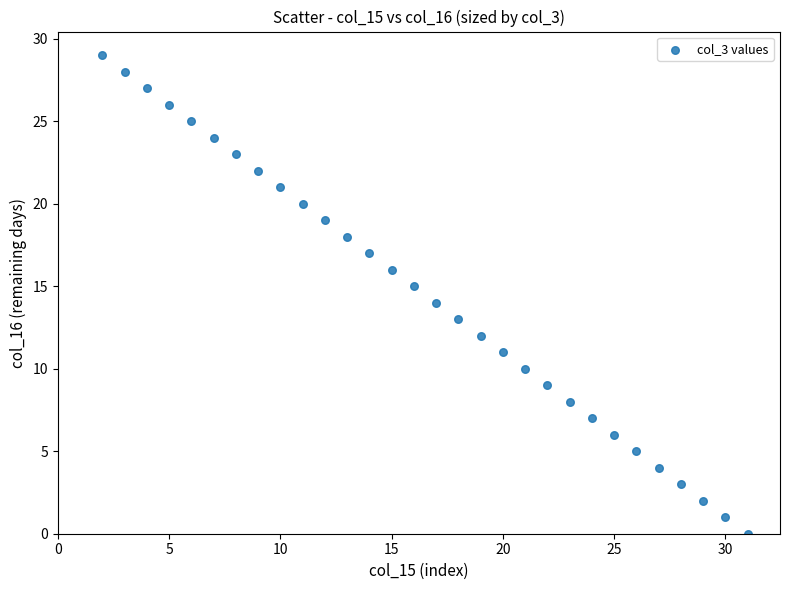

What is the range of Y values (max minus min)?

29